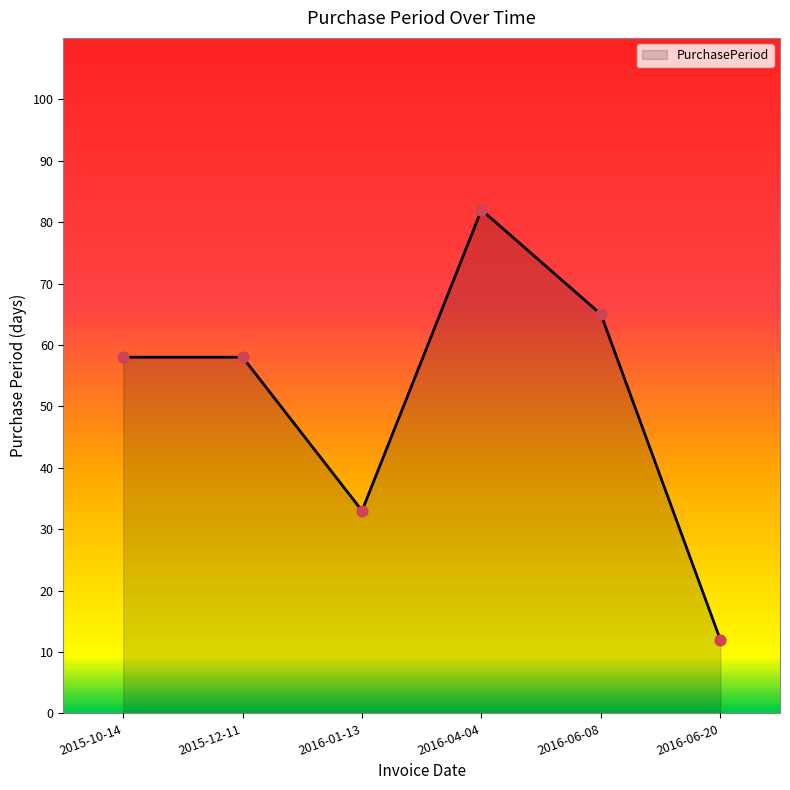

What is the ratio of the value at 2016-06-20 to the value at 2015-10-14?

0.2